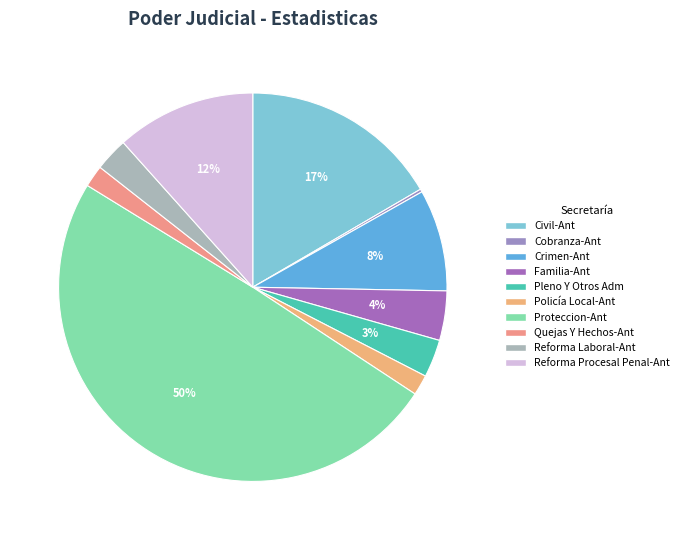

Count the number of slices in the pie.

10